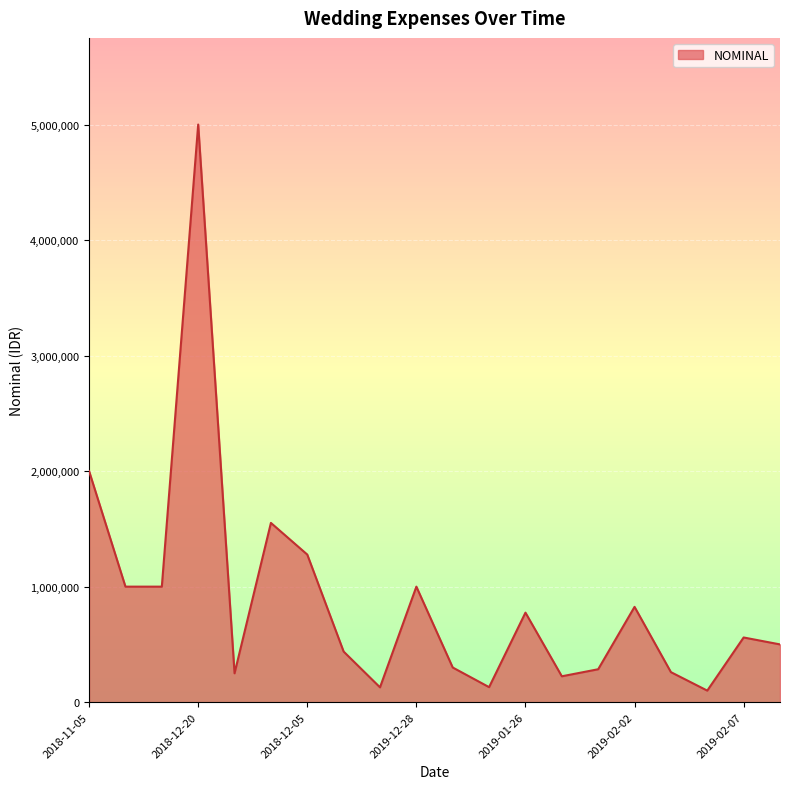

Does the chart display data point markers on the line(s)?

No